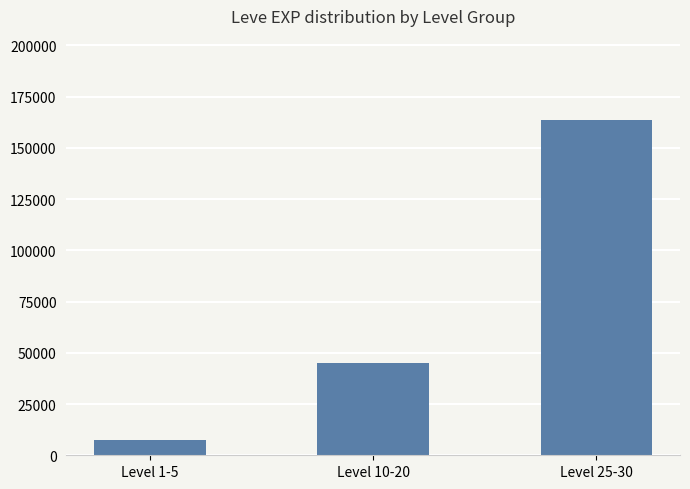

What is the minimum value shown in the chart?

7350